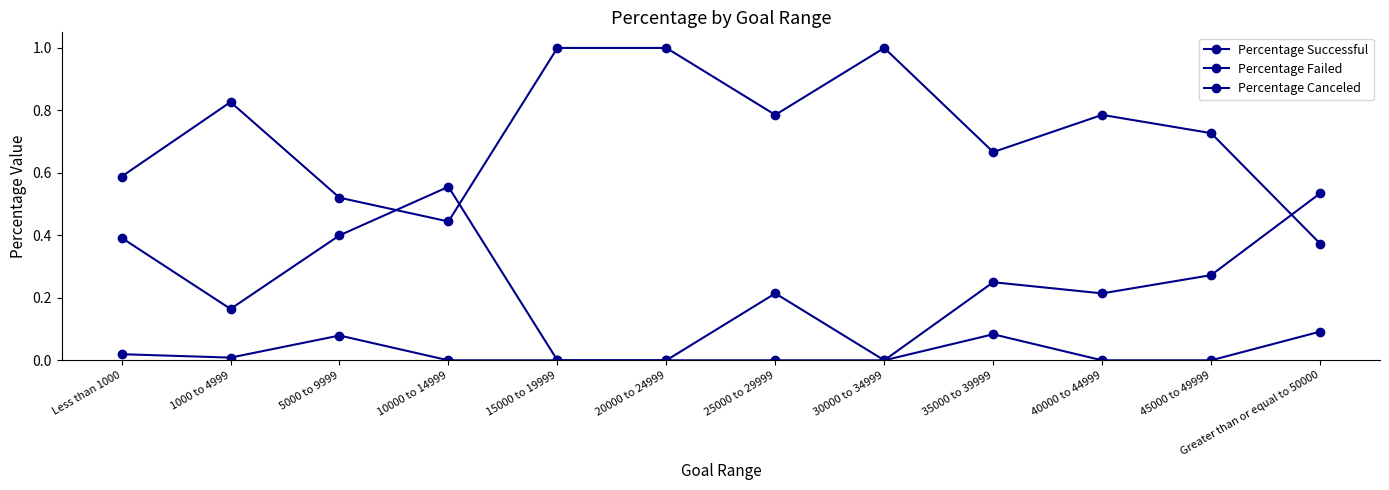

True or false: Percentage Successful and Percentage Canceled cross at least once.

False